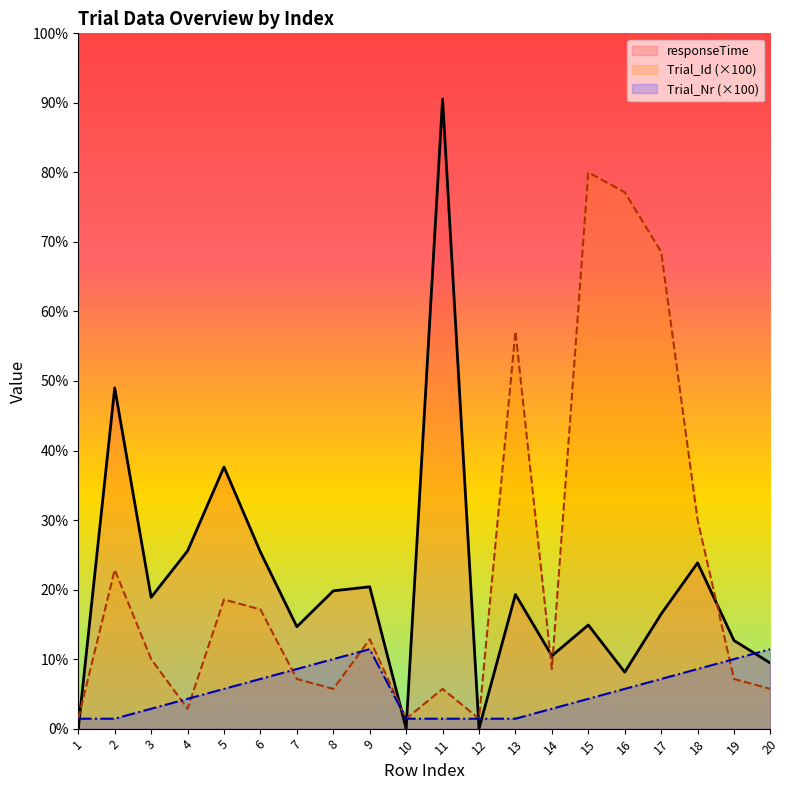

How many lines are shown in the chart?

3